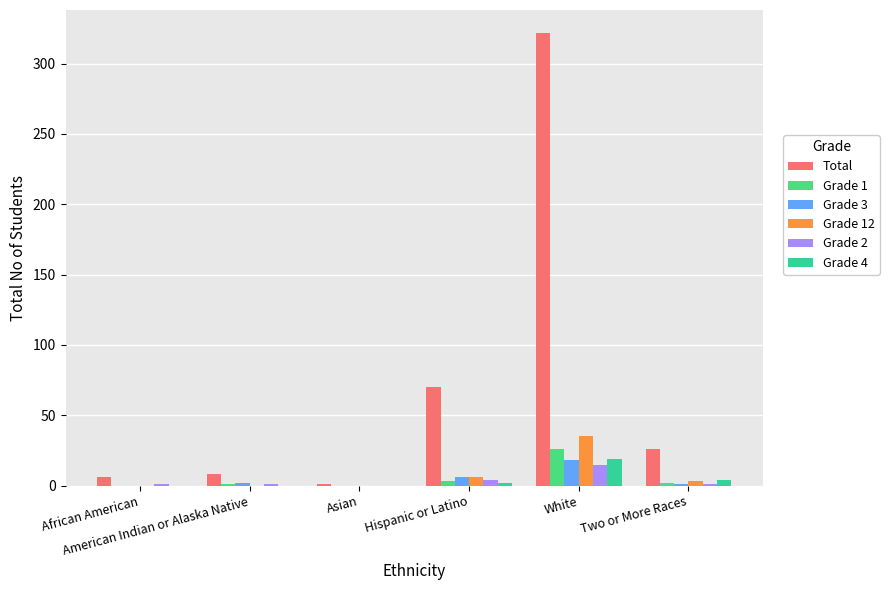

What is the spread (max minus min) of values at Two or More Races?

25